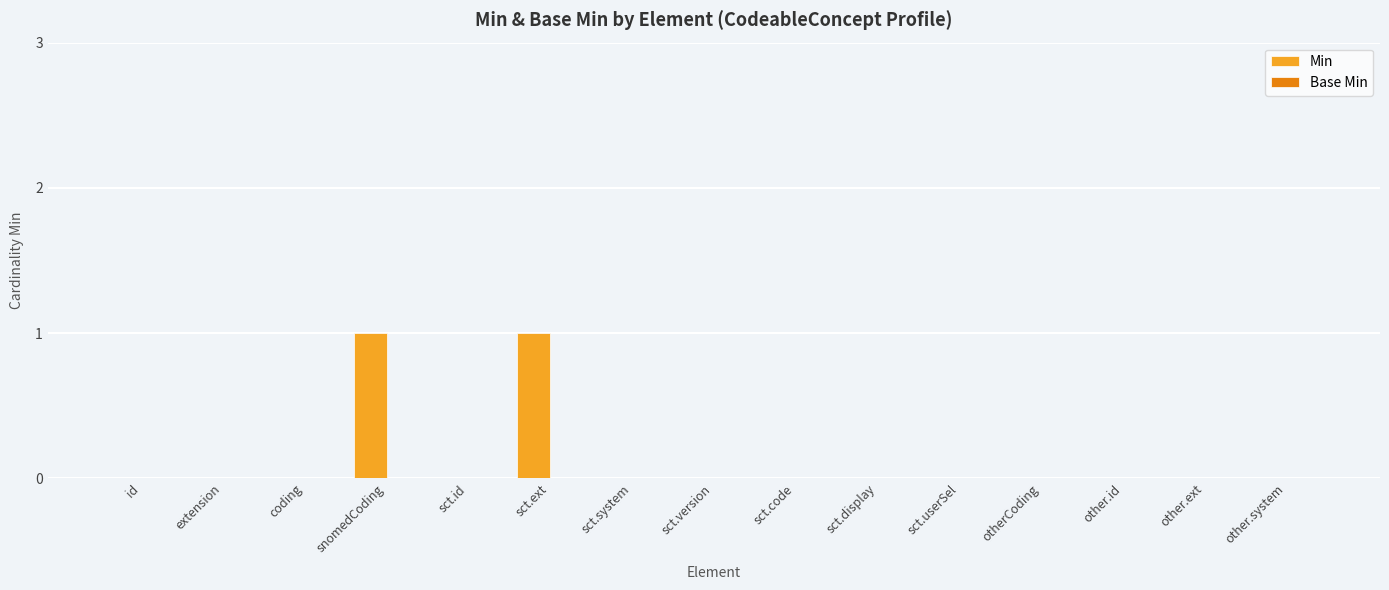

Is it true that the value at other.system is 1?

False